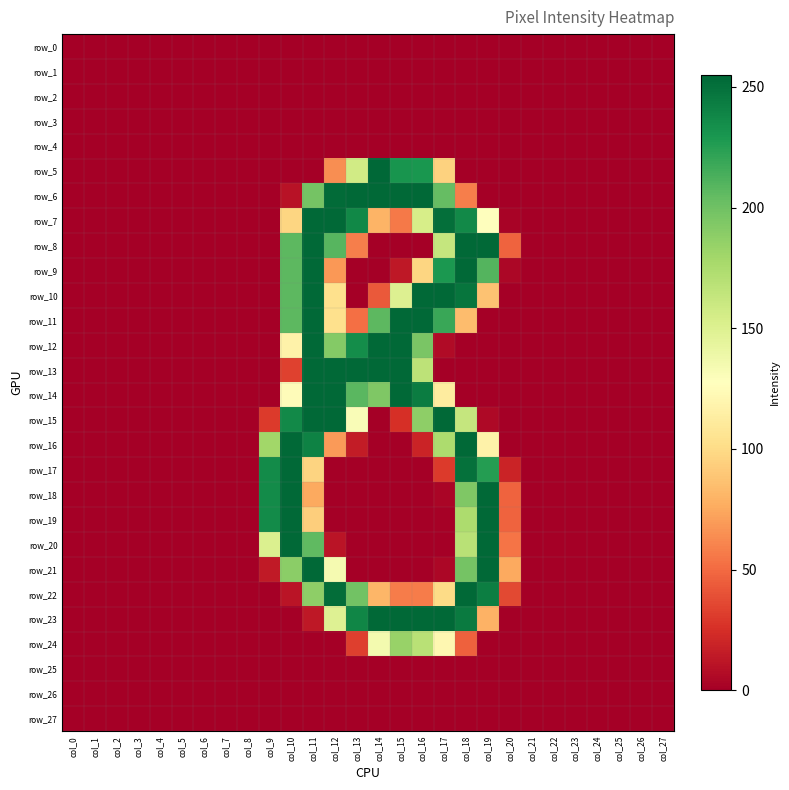

Reading left to right, what are all the values shown in this chart?

row_0: col_0=0	col_1=0	col_2=0	col_3=0	col_4=0	col_5=0	col_6=0	col_7=0	col_8=0	col_9=0	col_10=0	col_11=0	col_12=0	col_13=0	col_14=0	col_15=0	col_16=0	col_17=0	col_18=0	col_19=0	col_20=0	col_21=0	col_22=0	col_23=0	col_24=0	col_25=0	col_26=0	col_27=0
row_1: col_0=0	col_1=0	col_2=0	col_3=0	col_4=0	col_5=0	col_6=0	col_7=0	col_8=0	col_9=0	col_10=0	col_11=0	col_12=0	col_13=0	col_14=0	col_15=0	col_16=0	col_17=0	col_18=0	col_19=0	col_20=0	col_21=0	col_22=0	col_23=0	col_24=0	col_25=0	col_26=0	col_27=0
row_2: col_0=0	col_1=0	col_2=0	col_3=0	col_4=0	col_5=0	col_6=0	col_7=0	col_8=0	col_9=0	col_10=0	col_11=0	col_12=0	col_13=0	col_14=0	col_15=0	col_16=0	col_17=0	col_18=0	col_19=0	col_20=0	col_21=0	col_22=0	col_23=0	col_24=0	col_25=0	col_26=0	col_27=0
row_3: col_0=0	col_1=0	col_2=0	col_3=0	col_4=0	col_5=0	col_6=0	col_7=0	col_8=0	col_9=0	col_10=0	col_11=0	col_12=0	col_13=0	col_14=0	col_15=0	col_16=0	col_17=0	col_18=0	col_19=0	col_20=0	col_21=0	col_22=0	col_23=0	col_24=0	col_25=0	col_26=0	col_27=0
row_4: col_0=0	col_1=0	col_2=0	col_3=0	col_4=0	col_5=0	col_6=0	col_7=0	col_8=0	col_9=0	col_10=0	col_11=0	col_12=0	col_13=0	col_14=0	col_15=0	col_16=0	col_17=0	col_18=0	col_19=0	col_20=0	col_21=0	col_22=0	col_23=0	col_24=0	col_25=0	col_26=0	col_27=0
row_5: col_0=0	col_1=0	col_2=0	col_3=0	col_4=0	col_5=0	col_6=0	col_7=0	col_8=0	col_9=0	col_10=0	col_11=0	col_12=64	col_13=157	col_14=255	col_15=231	col_16=230	col_17=95	col_18=0	col_19=0	col_20=0	col_21=0	col_22=0	col_23=0	col_24=0	col_25=0	col_26=0	col_27=0
row_6: col_0=0	col_1=0	col_2=0	col_3=0	col_4=0	col_5=0	col_6=0	col_7=0	col_8=0	col_9=0	col_10=10	col_11=198	col_12=253	col_13=254	col_14=254	col_15=254	col_16=254	col_17=204	col_18=58	col_19=0	col_20=0	col_21=0	col_22=0	col_23=0	col_24=0	col_25=0	col_26=0	col_27=0
row_7: col_0=0	col_1=0	col_2=0	col_3=0	col_4=0	col_5=0	col_6=0	col_7=0	col_8=0	col_9=0	col_10=97	col_11=254	col_12=254	col_13=238	col_14=80	col_15=56	col_16=154	col_17=251	col_18=237	col_19=128	col_20=2	col_21=0	col_22=0	col_23=0	col_24=0	col_25=0	col_26=0	col_27=0
row_8: col_0=0	col_1=0	col_2=0	col_3=0	col_4=0	col_5=0	col_6=0	col_7=0	col_8=0	col_9=0	col_10=207	col_11=254	col_12=209	col_13=58	col_14=0	col_15=0	col_16=0	col_17=163	col_18=254	col_19=254	col_20=47	col_21=0	col_22=0	col_23=0	col_24=0	col_25=0	col_26=0	col_27=0
row_9: col_0=0	col_1=0	col_2=0	col_3=0	col_4=0	col_5=0	col_6=0	col_7=0	col_8=0	col_9=0	col_10=207	col_11=254	col_12=68	col_13=0	col_14=0	col_15=13	col_16=97	col_17=229	col_18=254	col_19=210	col_20=4	col_21=0	col_22=0	col_23=0	col_24=0	col_25=0	col_26=0	col_27=0
row_10: col_0=0	col_1=0	col_2=0	col_3=0	col_4=0	col_5=0	col_6=0	col_7=0	col_8=0	col_9=0	col_10=207	col_11=254	col_12=103	col_13=0	col_14=43	col_15=150	col_16=254	col_17=254	col_18=248	col_19=87	col_20=0	col_21=0	col_22=0	col_23=0	col_24=0	col_25=0	col_26=0	col_27=0
row_11: col_0=0	col_1=0	col_2=0	col_3=0	col_4=0	col_5=0	col_6=0	col_7=0	col_8=0	col_9=0	col_10=207	col_11=254	col_12=103	col_13=52	col_14=207	col_15=254	col_16=254	col_17=219	col_18=84	col_19=0	col_20=0	col_21=0	col_22=0	col_23=0	col_24=0	col_25=0	col_26=0	col_27=0
row_12: col_0=0	col_1=0	col_2=0	col_3=0	col_4=0	col_5=0	col_6=0	col_7=0	col_8=0	col_9=0	col_10=117	col_11=254	col_12=192	col_13=235	col_14=254	col_15=254	col_16=196	col_17=6	col_18=0	col_19=0	col_20=0	col_21=0	col_22=0	col_23=0	col_24=0	col_25=0	col_26=0	col_27=0
row_13: col_0=0	col_1=0	col_2=0	col_3=0	col_4=0	col_5=0	col_6=0	col_7=0	col_8=0	col_9=0	col_10=33	col_11=254	col_12=254	col_13=254	col_14=254	col_15=254	col_16=167	col_17=0	col_18=0	col_19=0	col_20=0	col_21=0	col_22=0	col_23=0	col_24=0	col_25=0	col_26=0	col_27=0
row_14: col_0=0	col_1=0	col_2=0	col_3=0	col_4=0	col_5=0	col_6=0	col_7=0	col_8=0	col_9=0	col_10=125	col_11=254	col_12=254	col_13=208	col_14=194	col_15=254	col_16=244	col_17=112	col_18=0	col_19=0	col_20=0	col_21=0	col_22=0	col_23=0	col_24=0	col_25=0	col_26=0	col_27=0
row_15: col_0=0	col_1=0	col_2=0	col_3=0	col_4=0	col_5=0	col_6=0	col_7=0	col_8=0	col_9=30	col_10=237	col_11=254	col_12=254	col_13=131	col_14=0	col_15=25	col_16=188	col_17=254	col_18=163	col_19=5	col_20=0	col_21=0	col_22=0	col_23=0	col_24=0	col_25=0	col_26=0	col_27=0
row_16: col_0=0	col_1=0	col_2=0	col_3=0	col_4=0	col_5=0	col_6=0	col_7=0	col_8=0	col_9=180	col_10=254	col_11=241	col_12=69	col_13=15	col_14=0	col_15=0	col_16=19	col_17=175	col_18=254	col_19=117	col_20=0	col_21=0	col_22=0	col_23=0	col_24=0	col_25=0	col_26=0	col_27=0
row_17: col_0=0	col_1=0	col_2=0	col_3=0	col_4=0	col_5=0	col_6=0	col_7=0	col_8=0	col_9=236	col_10=254	col_11=96	col_12=0	col_13=0	col_14=0	col_15=0	col_16=0	col_17=30	col_18=250	col_19=226	col_20=19	col_21=0	col_22=0	col_23=0	col_24=0	col_25=0	col_26=0	col_27=0
row_18: col_0=0	col_1=0	col_2=0	col_3=0	col_4=0	col_5=0	col_6=0	col_7=0	col_8=0	col_9=236	col_10=254	col_11=75	col_12=0	col_13=0	col_14=0	col_15=0	col_16=0	col_17=3	col_18=194	col_19=254	col_20=47	col_21=0	col_22=0	col_23=0	col_24=0	col_25=0	col_26=0	col_27=0
row_19: col_0=0	col_1=0	col_2=0	col_3=0	col_4=0	col_5=0	col_6=0	col_7=0	col_8=0	col_9=236	col_10=254	col_11=93	col_12=0	col_13=0	col_14=0	col_15=0	col_16=0	col_17=1	col_18=175	col_19=254	col_20=47	col_21=0	col_22=0	col_23=0	col_24=0	col_25=0	col_26=0	col_27=0
row_20: col_0=0	col_1=0	col_2=0	col_3=0	col_4=0	col_5=0	col_6=0	col_7=0	col_8=0	col_9=151	col_10=254	col_11=206	col_12=11	col_13=0	col_14=0	col_15=0	col_16=0	col_17=0	col_18=169	col_19=254	col_20=54	col_21=0	col_22=0	col_23=0	col_24=0	col_25=0	col_26=0	col_27=0
row_21: col_0=0	col_1=0	col_2=0	col_3=0	col_4=0	col_5=0	col_6=0	col_7=0	col_8=0	col_9=14	col_10=189	col_11=254	col_12=134	col_13=0	col_14=0	col_15=0	col_16=0	col_17=4	col_18=198	col_19=254	col_20=75	col_21=0	col_22=0	col_23=0	col_24=0	col_25=0	col_26=0	col_27=0
row_22: col_0=0	col_1=0	col_2=0	col_3=0	col_4=0	col_5=0	col_6=0	col_7=0	col_8=0	col_9=0	col_10=11	col_11=188	col_12=252	col_13=199	col_14=81	col_15=57	col_16=57	col_17=100	col_18=254	col_19=243	col_20=36	col_21=0	col_22=0	col_23=0	col_24=0	col_25=0	col_26=0	col_27=0
row_23: col_0=0	col_1=0	col_2=0	col_3=0	col_4=0	col_5=0	col_6=0	col_7=0	col_8=0	col_9=0	col_10=0	col_11=13	col_12=149	col_13=239	col_14=254	col_15=254	col_16=254	col_17=254	col_18=245	col_19=79	col_20=0	col_21=0	col_22=0	col_23=0	col_24=0	col_25=0	col_26=0	col_27=0
row_24: col_0=0	col_1=0	col_2=0	col_3=0	col_4=0	col_5=0	col_6=0	col_7=0	col_8=0	col_9=0	col_10=0	col_11=0	col_12=0	col_13=32	col_14=135	col_15=184	col_16=169	col_17=121	col_18=46	col_19=0	col_20=0	col_21=0	col_22=0	col_23=0	col_24=0	col_25=0	col_26=0	col_27=0
row_25: col_0=0	col_1=0	col_2=0	col_3=0	col_4=0	col_5=0	col_6=0	col_7=0	col_8=0	col_9=0	col_10=0	col_11=0	col_12=0	col_13=0	col_14=0	col_15=0	col_16=0	col_17=0	col_18=0	col_19=0	col_20=0	col_21=0	col_22=0	col_23=0	col_24=0	col_25=0	col_26=0	col_27=0
row_26: col_0=0	col_1=0	col_2=0	col_3=0	col_4=0	col_5=0	col_6=0	col_7=0	col_8=0	col_9=0	col_10=0	col_11=0	col_12=0	col_13=0	col_14=0	col_15=0	col_16=0	col_17=0	col_18=0	col_19=0	col_20=0	col_21=0	col_22=0	col_23=0	col_24=0	col_25=0	col_26=0	col_27=0
row_27: col_0=0	col_1=0	col_2=0	col_3=0	col_4=0	col_5=0	col_6=0	col_7=0	col_8=0	col_9=0	col_10=0	col_11=0	col_12=0	col_13=0	col_14=0	col_15=0	col_16=0	col_17=0	col_18=0	col_19=0	col_20=0	col_21=0	col_22=0	col_23=0	col_24=0	col_25=0	col_26=0	col_27=0